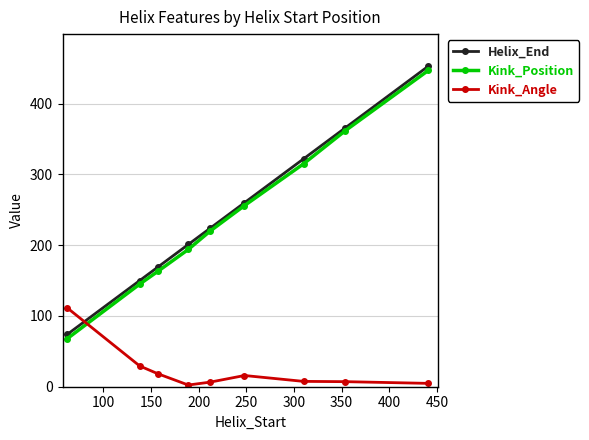

True or false: Kink_Position has more than 1 points higher than both neighbors.

False